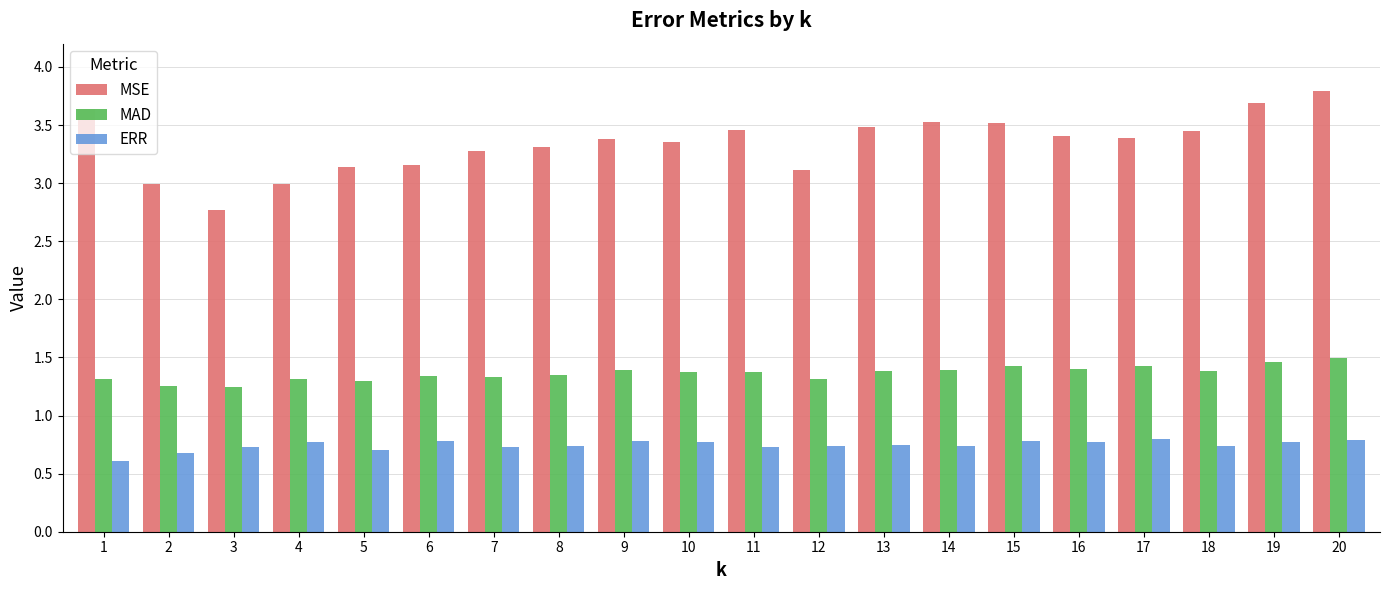

What is the sum of all MSE values?

66.8